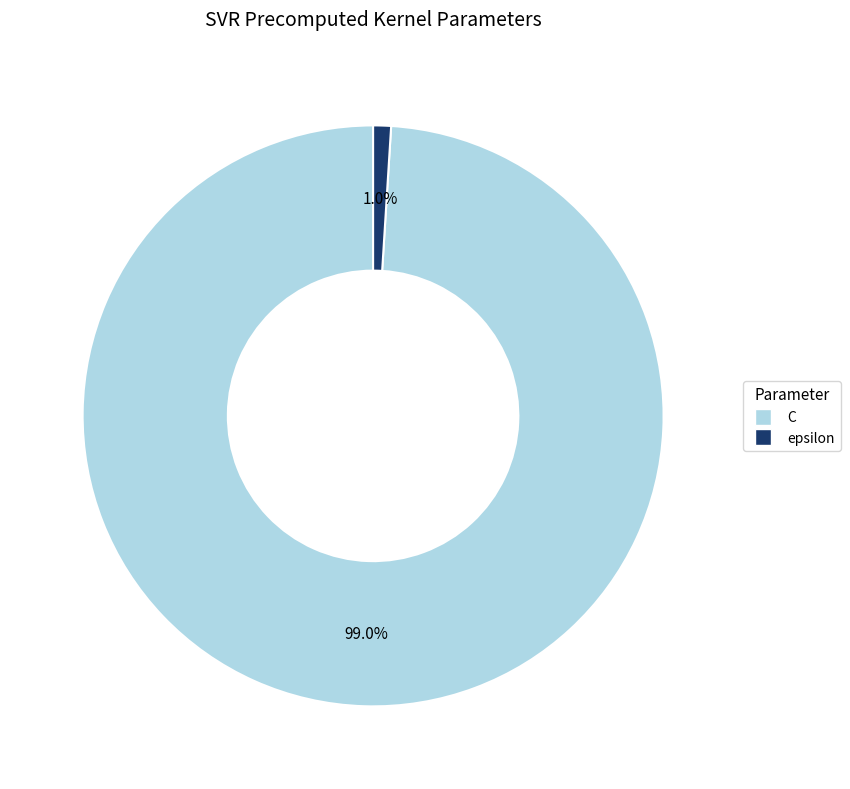

What percentage is the C slice, to the nearest percent?

99%